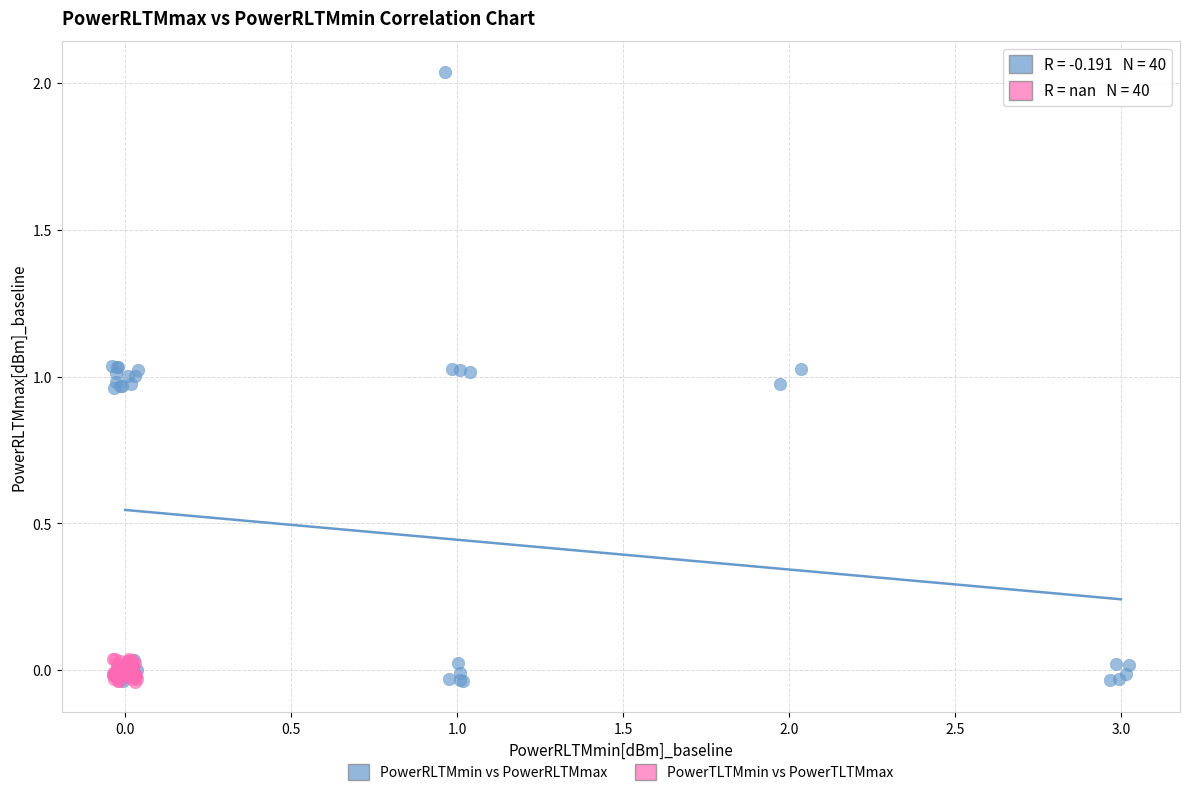

Which series has the widest spread of Y values?

PowerRLTMmin vs PowerRLTMmax